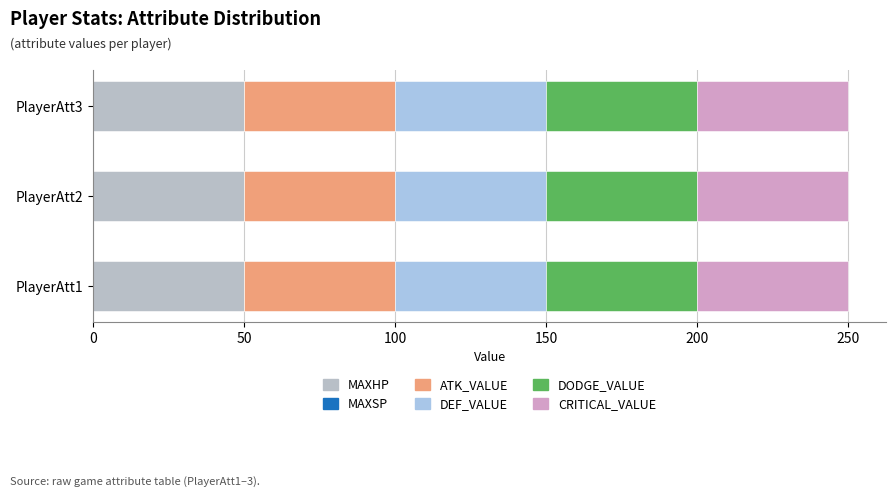

Is the value of MAXHP at PlayerAtt1 greater than the value of DEF_VALUE at PlayerAtt2?

No